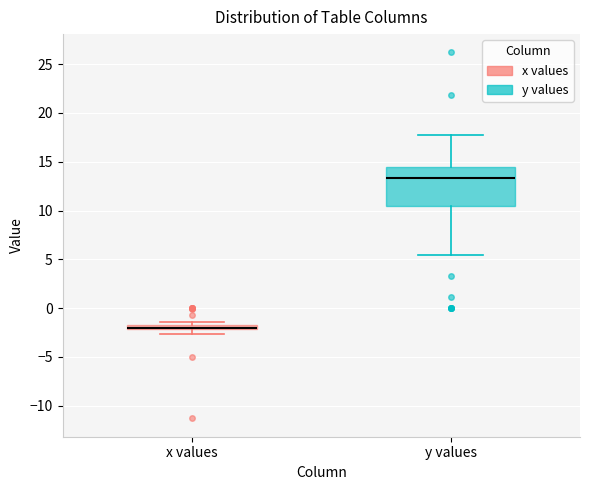

Where does the lower whisker of the box for y values end on the y-axis? The values are not printed on the chart, so give them approximately, as read against the axis.

5.5